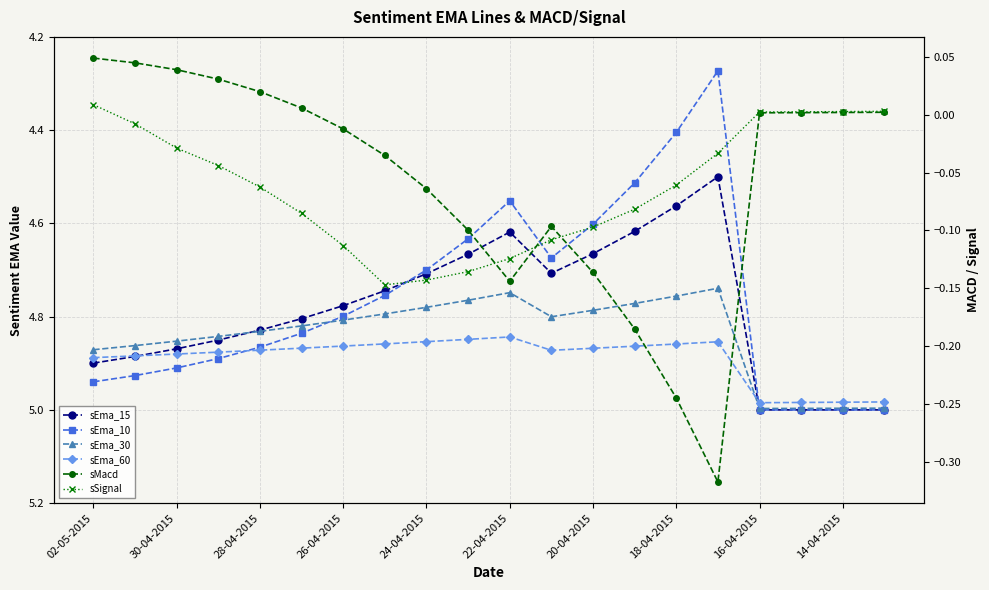

How many lines are shown in the chart?

6